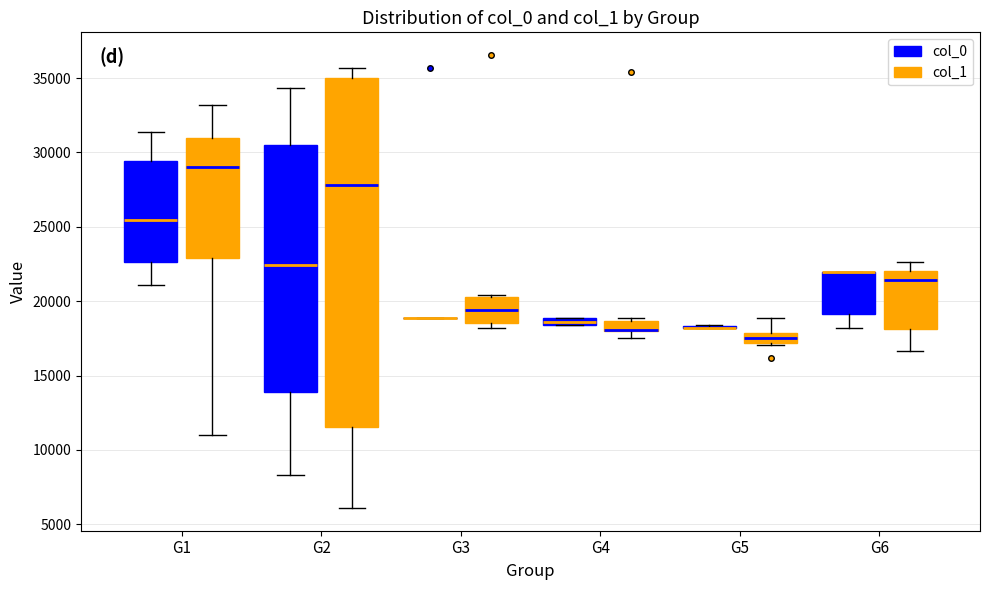

Where is the lower edge of the box for G2 (col_0) on the y-axis? The values are not printed on the chart, so give them approximately, as read against the axis.

14000